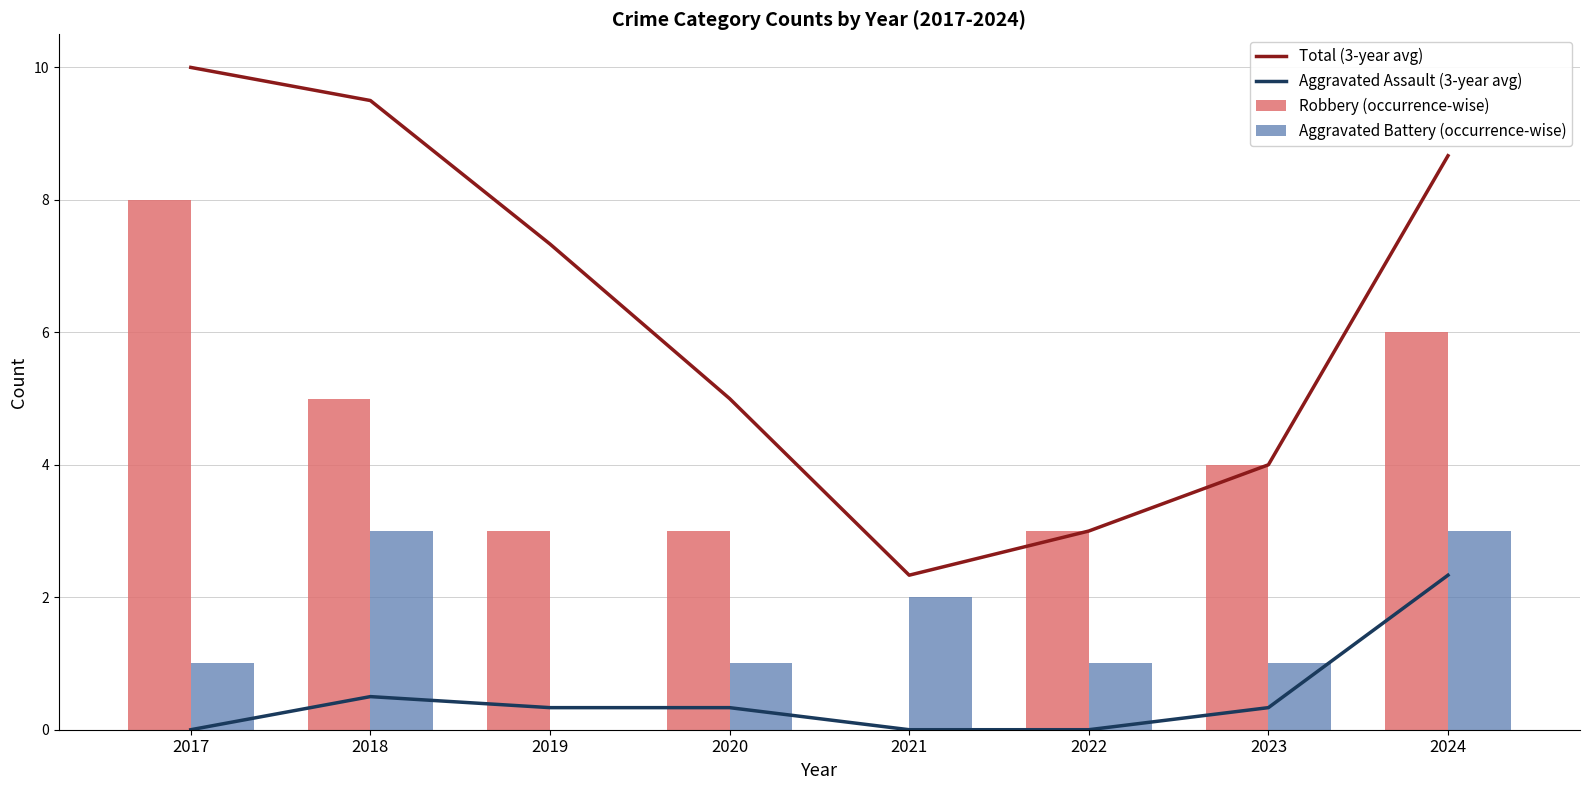

What is the value of the Total (3-year avg) bar at the 7th from the left?

4.0